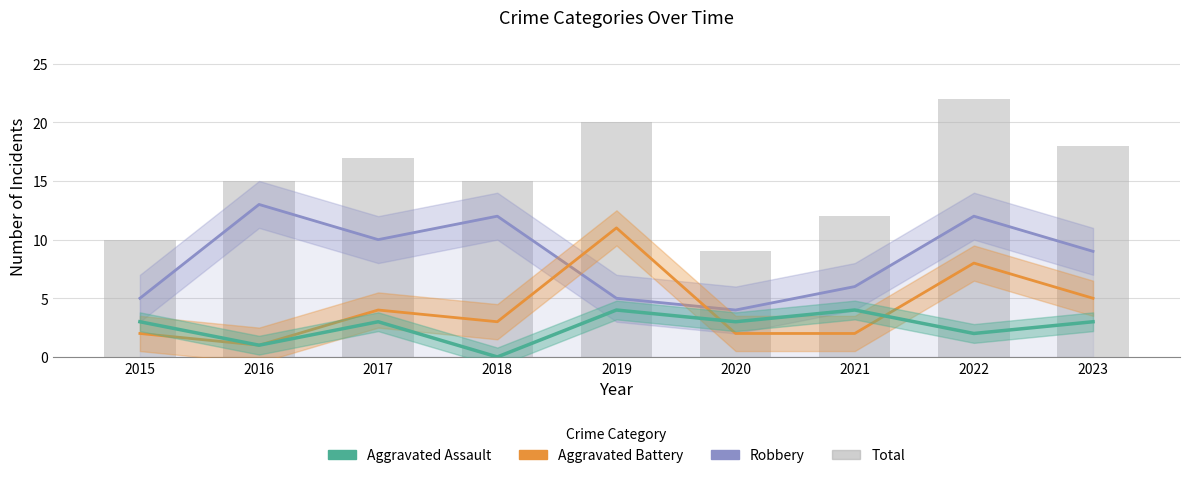

Where does the Robbery series first go above 9?

2016